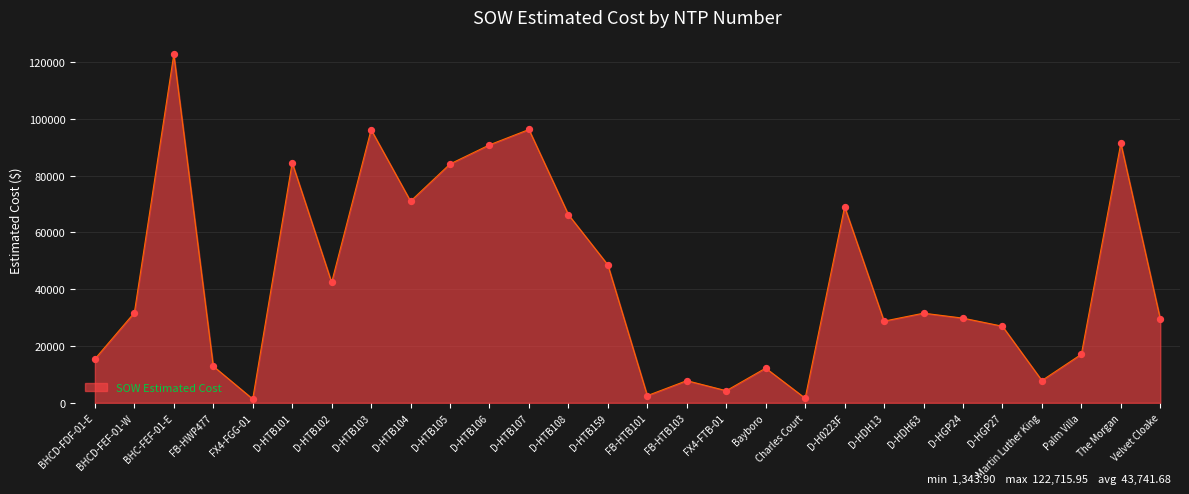

Which has a higher value, D-HDH13 or Charles Court?

D-HDH13